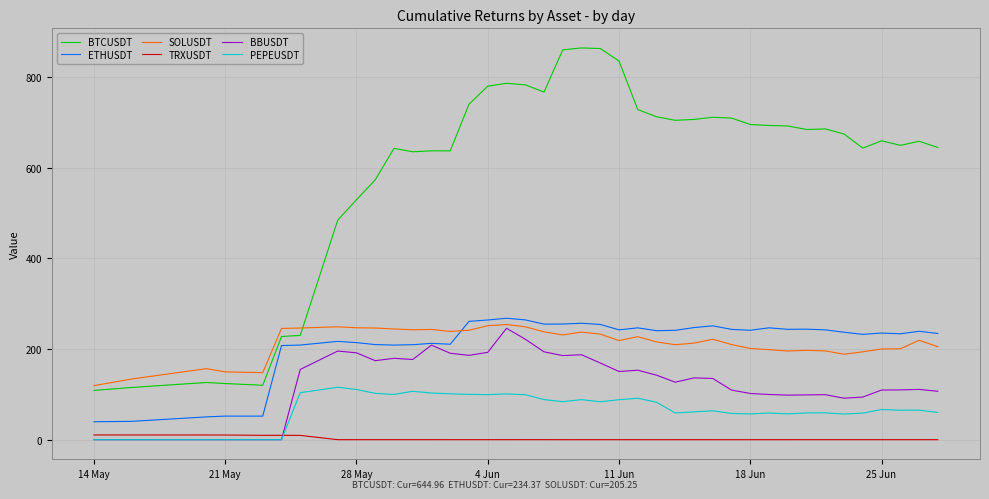

Count the number of data series in this chart.

6